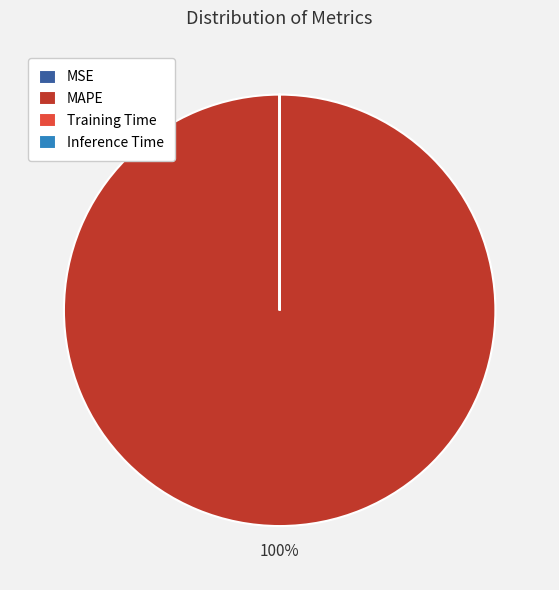

What percentage is the MAPE slice, to the nearest percent?

100%